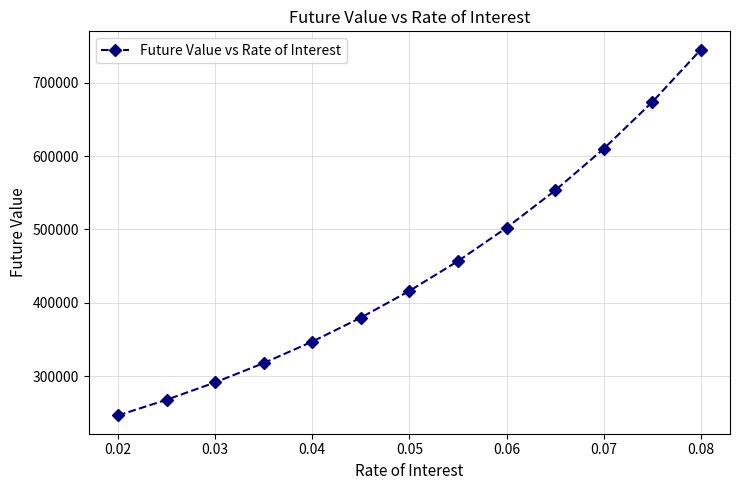

Count the number of categories in the chart.

13